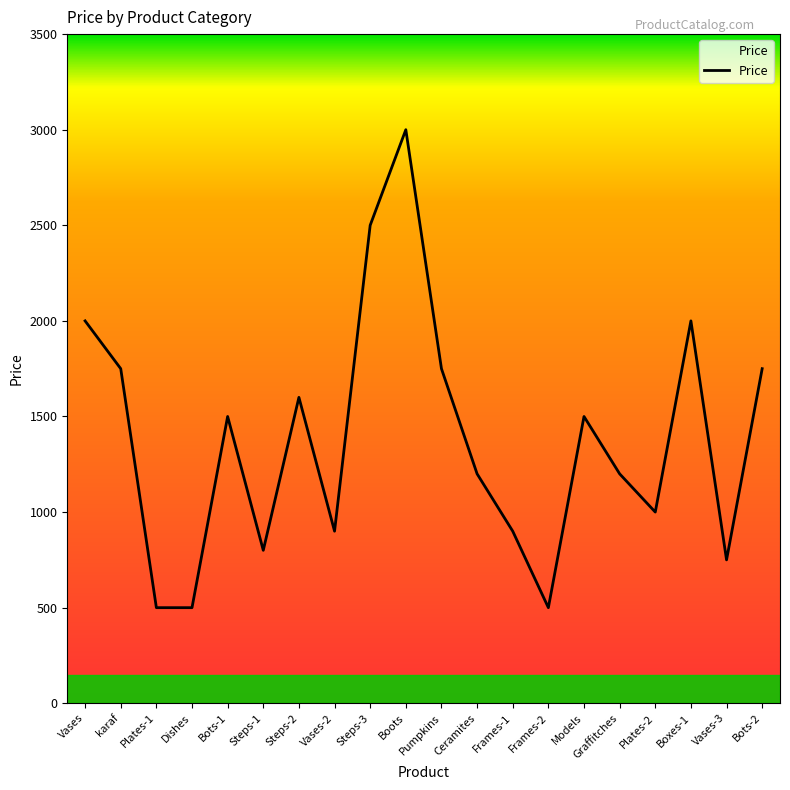

What value does the data have at Vases-2, to the nearest 50?

900